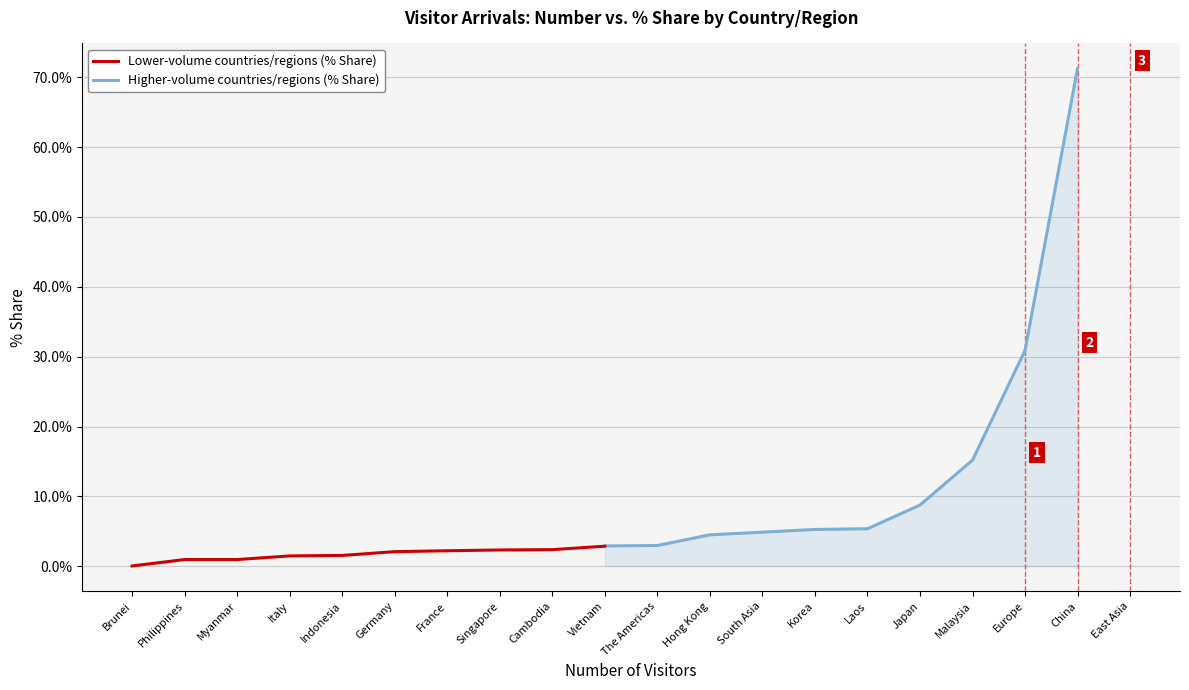

Reading left to right, what are all the values shown in this chart?

Lower-volume countries/regions (% Share): 0.0	1.0	1.0	1.5	1.6	2.1	2.2	2.3	2.4	2.9
Higher-volume countries/regions (% Share): 2.9	3.0	4.5	4.9	5.3	5.4	8.8	15.2	30.9	71.3